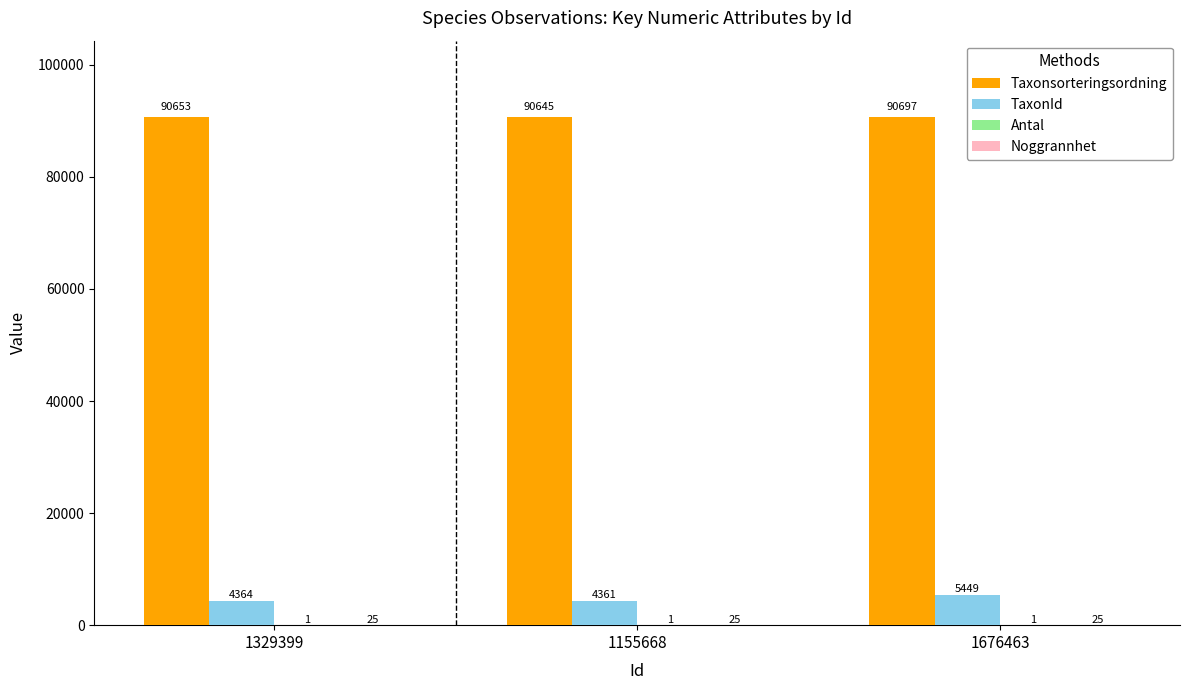

What is the total value across all series at 1676463?

96172